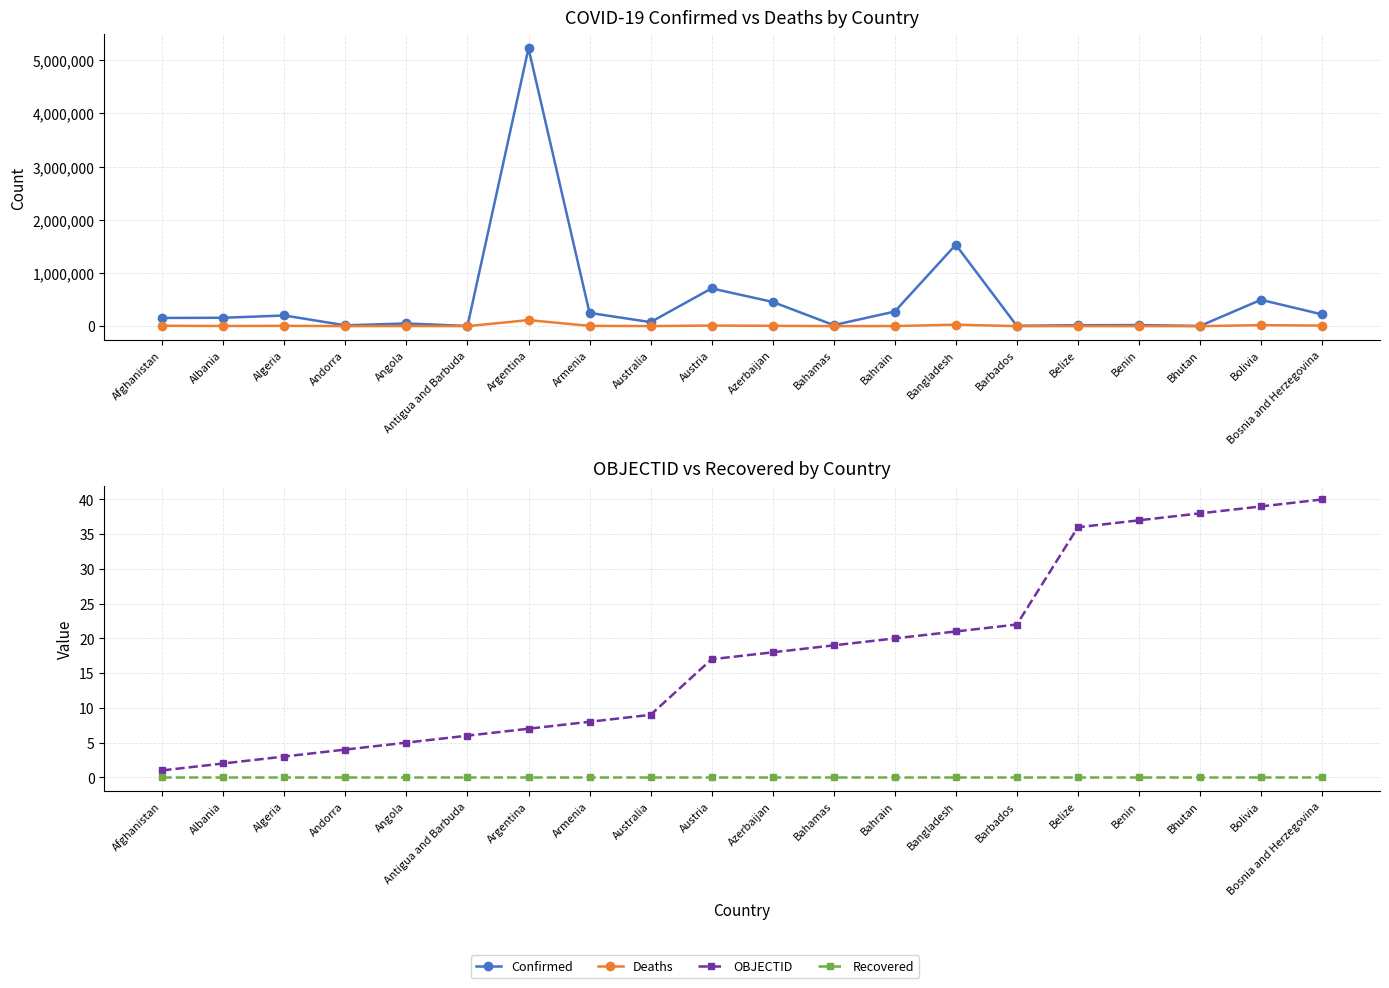

True or false: Confirmed and OBJECTID intersect in this chart.

False